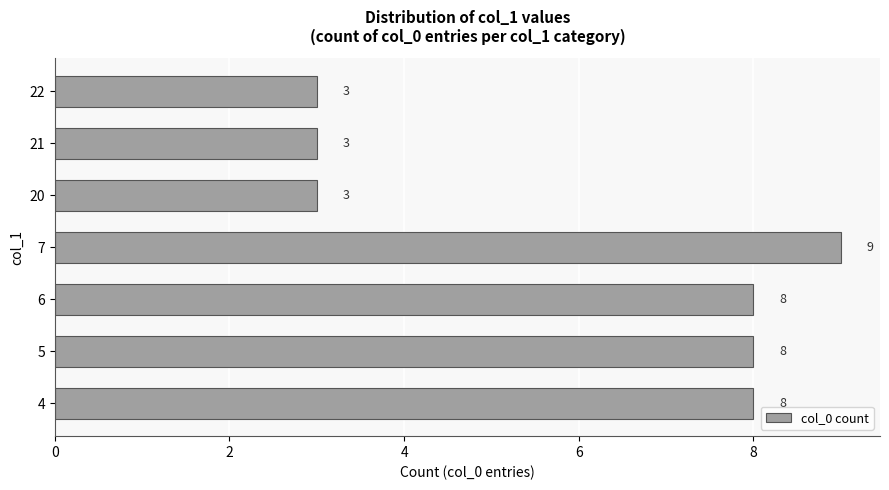

What is the greatest value displayed?

9